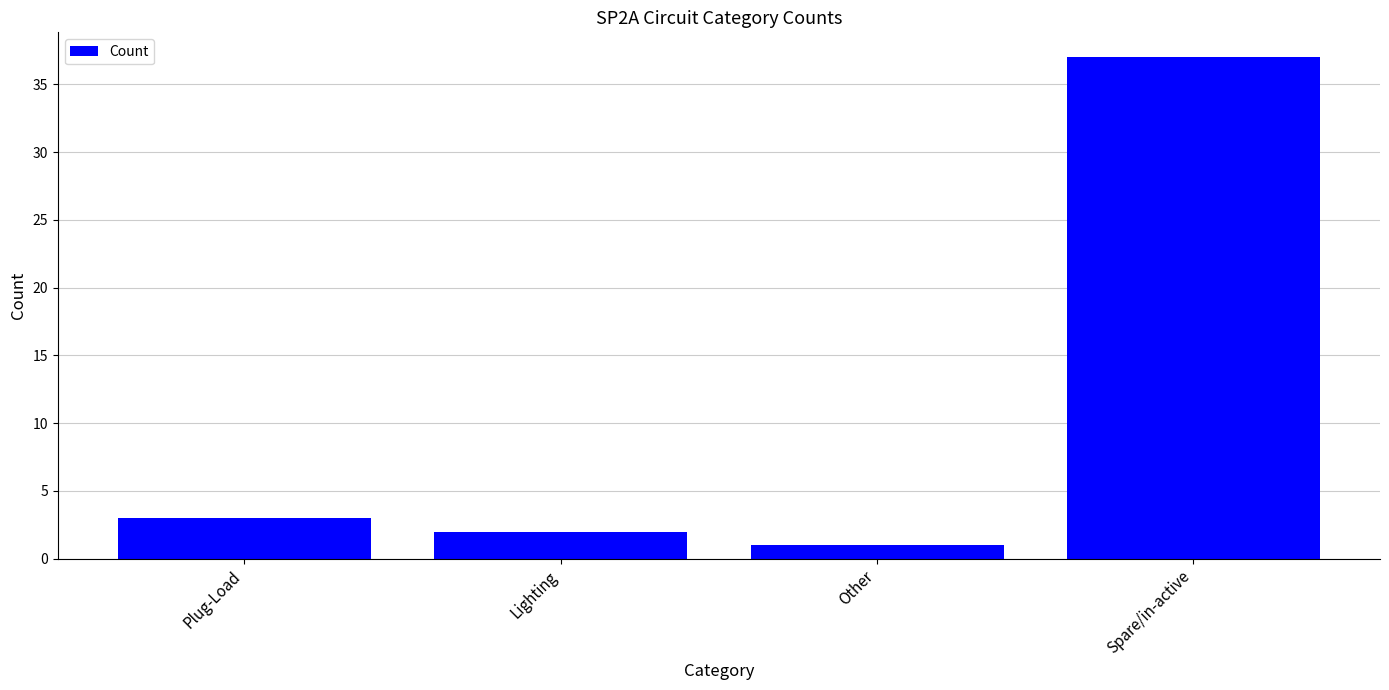

List the labels in order of value, largest first.

Spare/in-active, Plug-Load, Lighting, Other